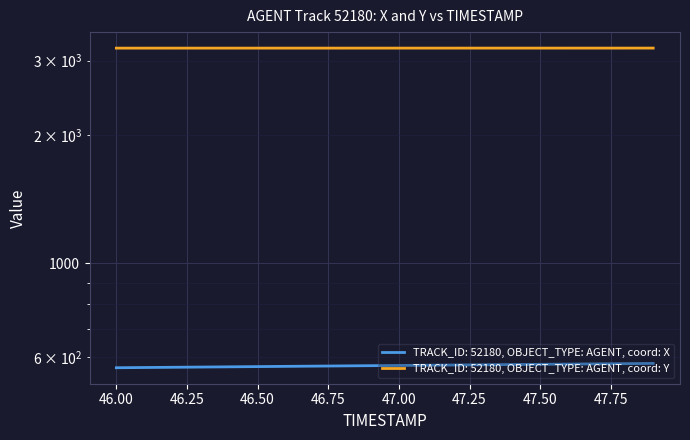

Does the chart display data point markers on the line(s)?

No